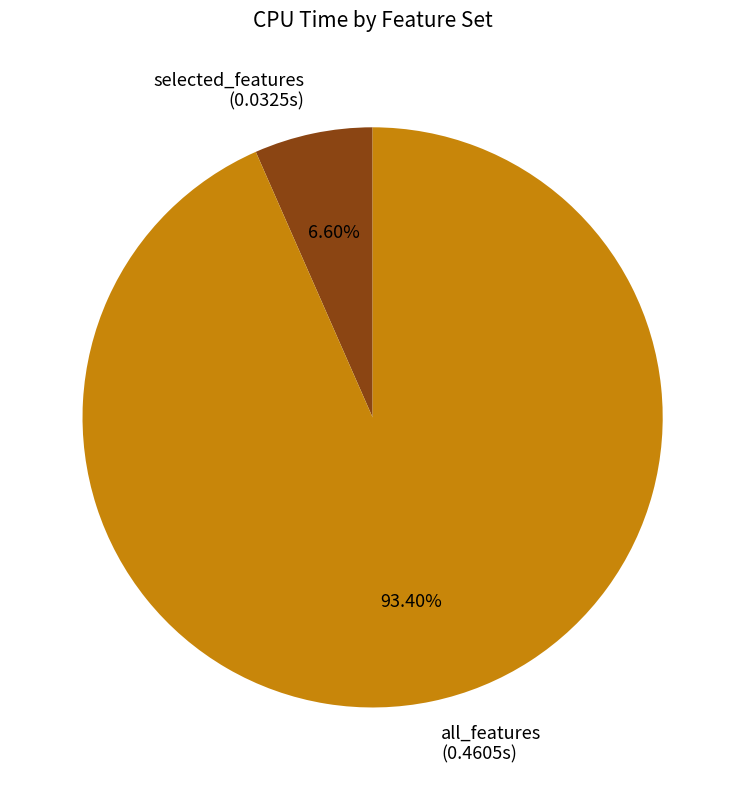

To the nearest percent, what portion does selected_features represent?

7%